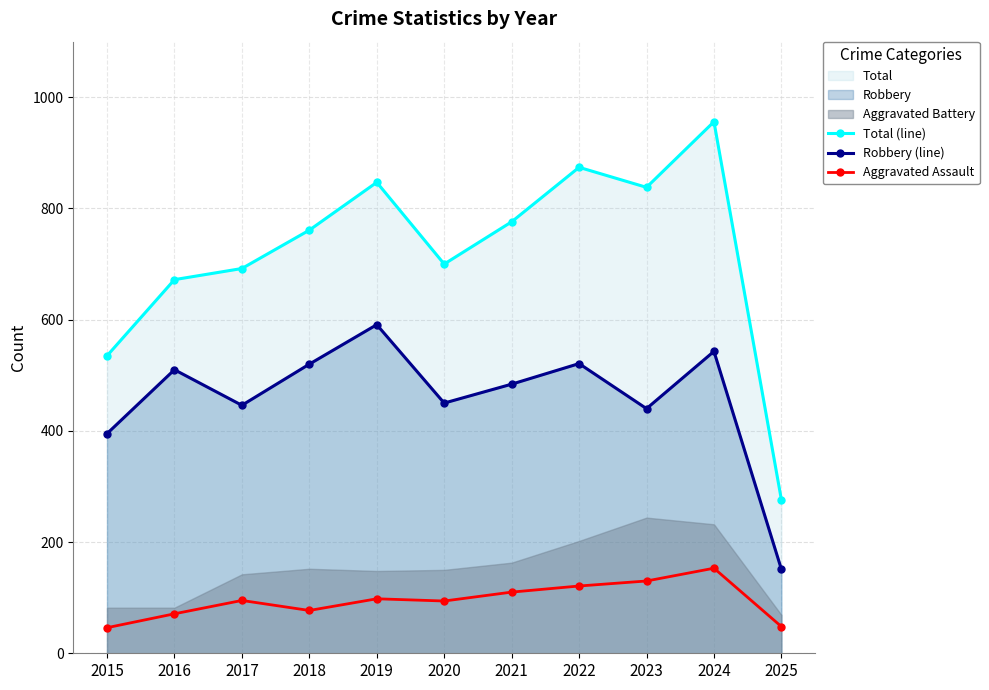

True or false: Aggravated Assault and Total (line) intersect in this chart.

False